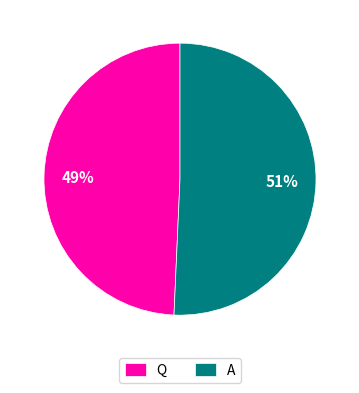

To the nearest percent, what is the combined percentage of Q and A?

100%